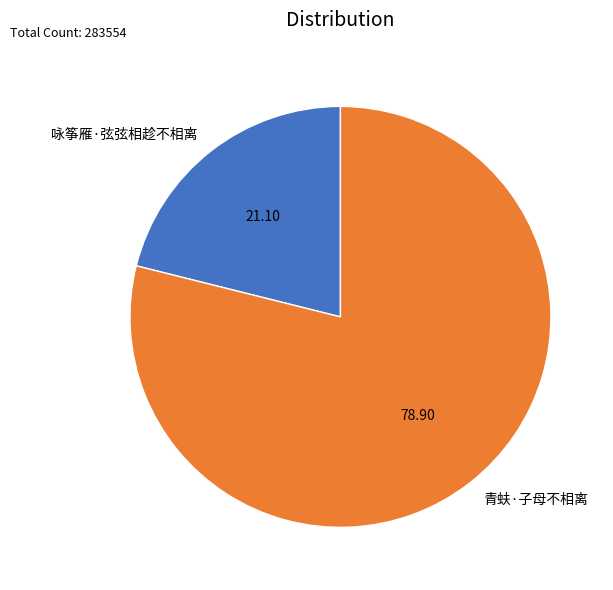

Do 青蚨·子母不相离 and 咏筝雁·弦弦相趁不相离 together represent more than half of the pie?

Yes